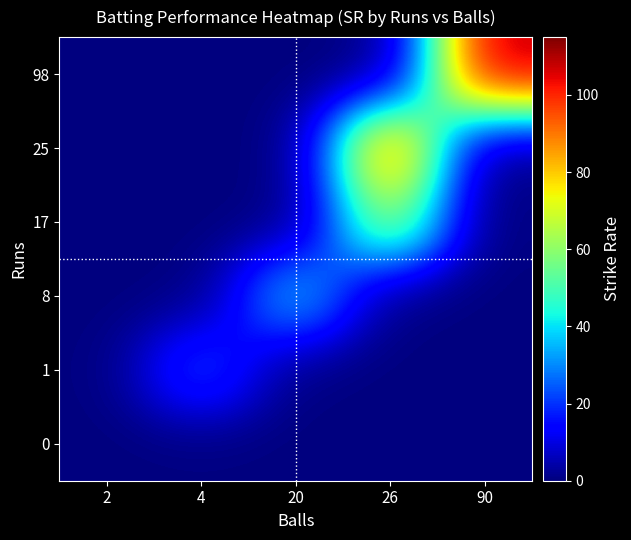

List the series in order of their peak value, lowest first.

0, 1, 8, 17, 25, 98